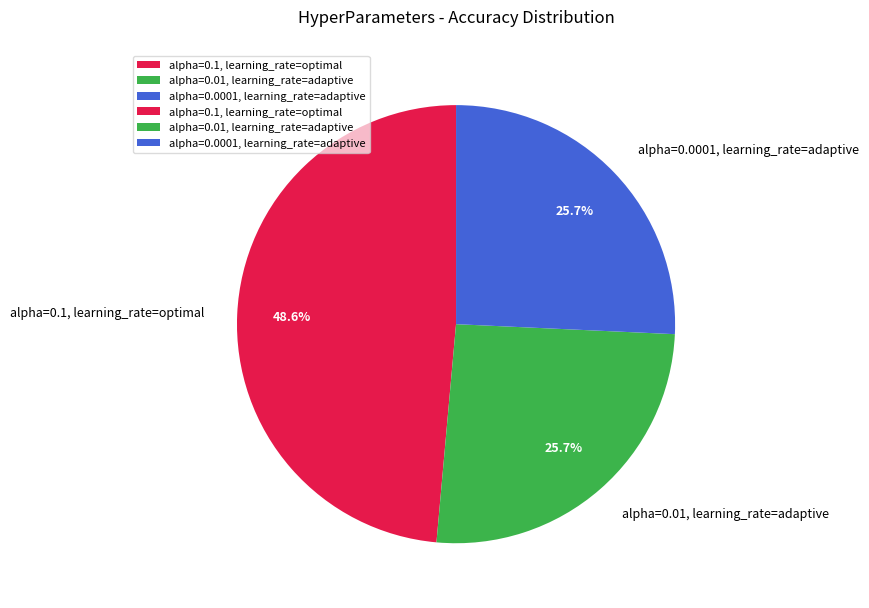

Which category has the biggest portion of the pie?

alpha=0.1, learning_rate=optimal